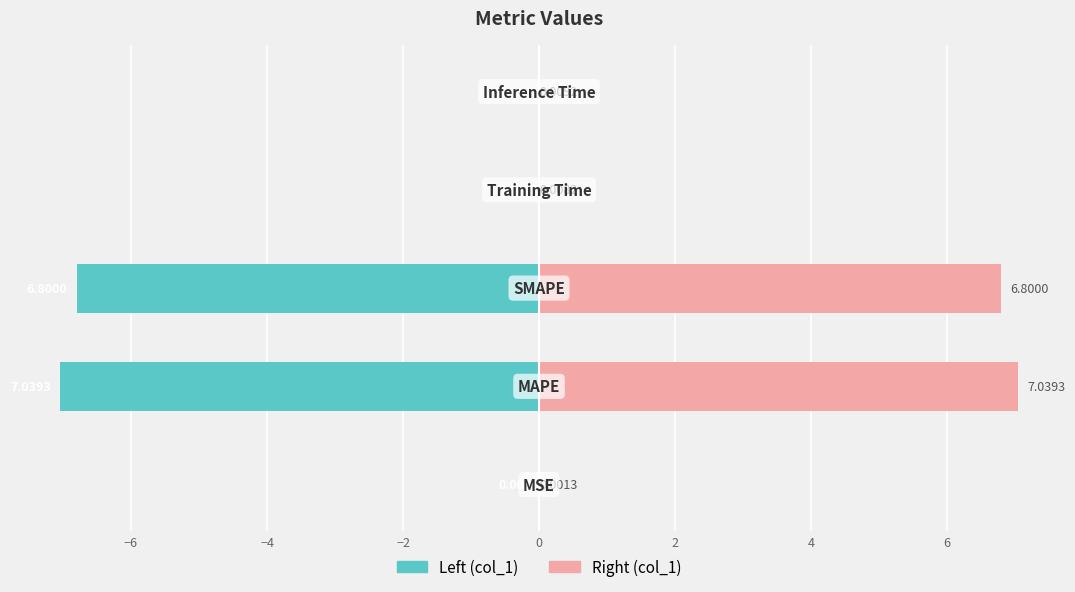

Which series has the largest range (max minus min)?

col_1 (left)